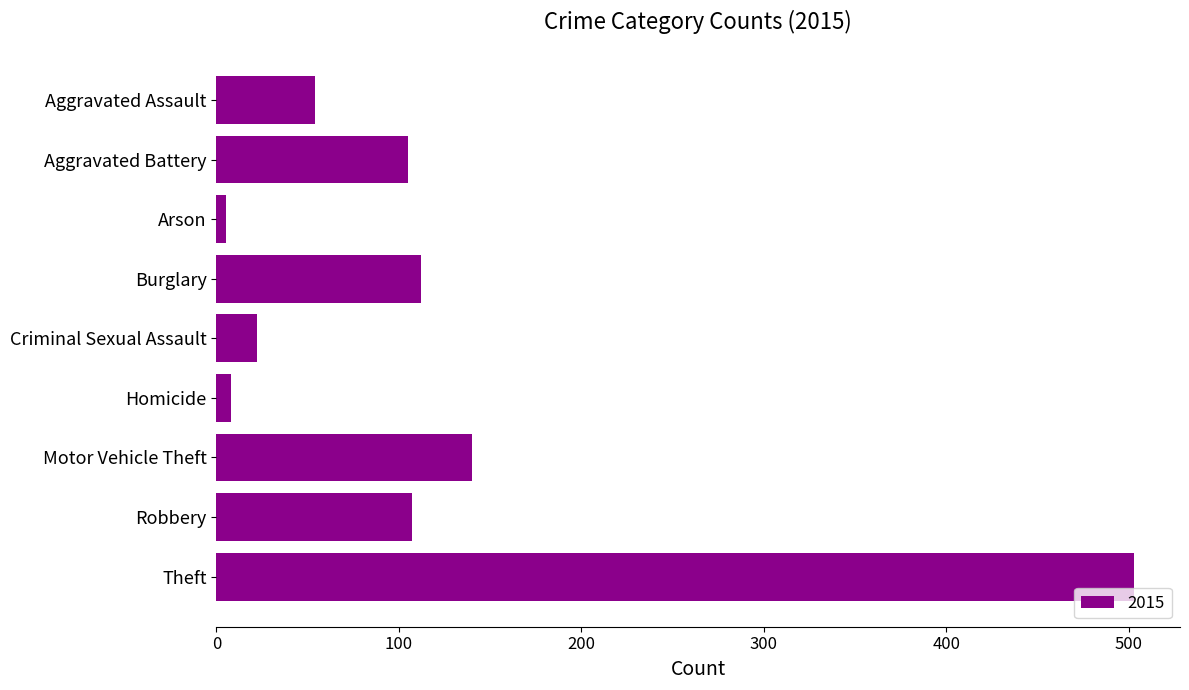

Is it true that the value at Burglary is 112?

True